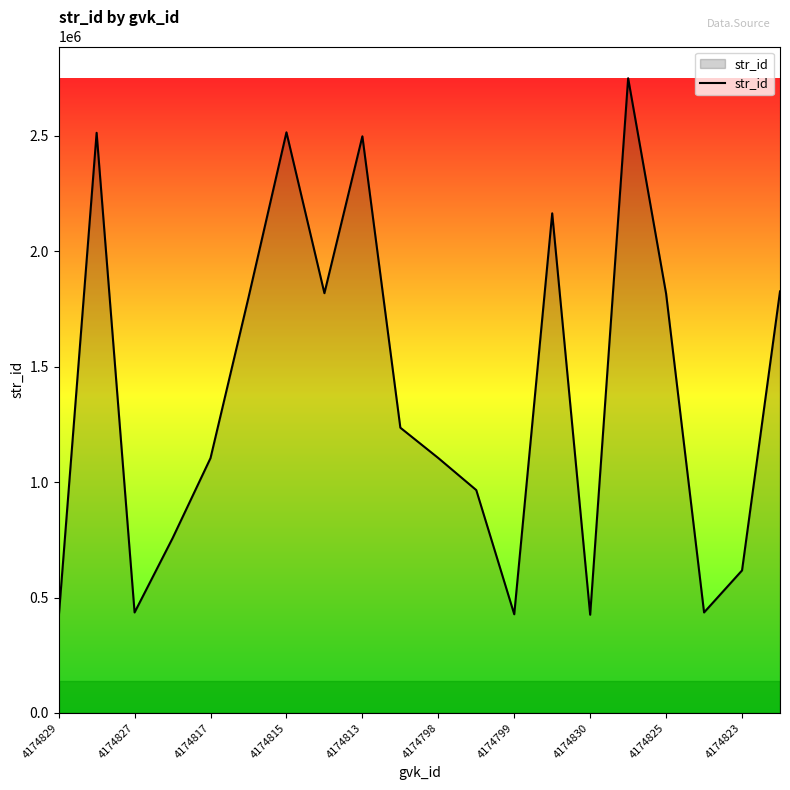

What is the minimum value shown in the chart?

410661